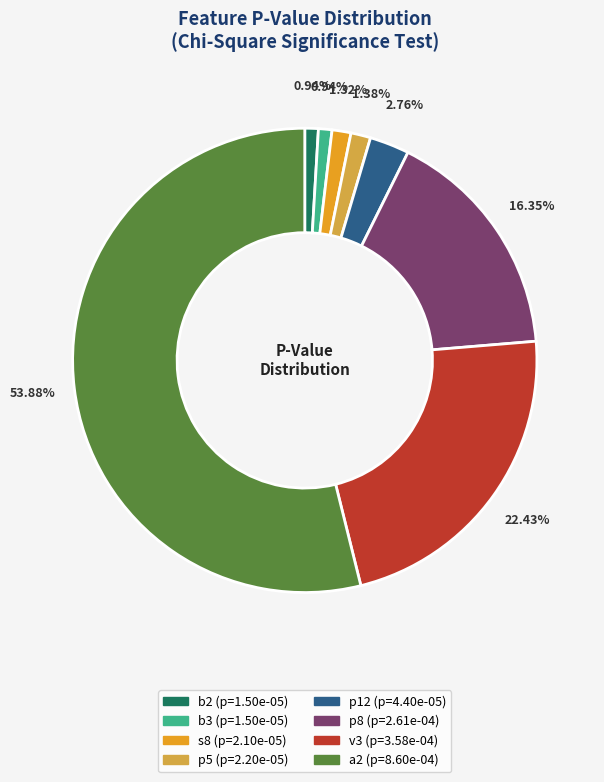

True or false: s8 accounts for 1% of the total.

True